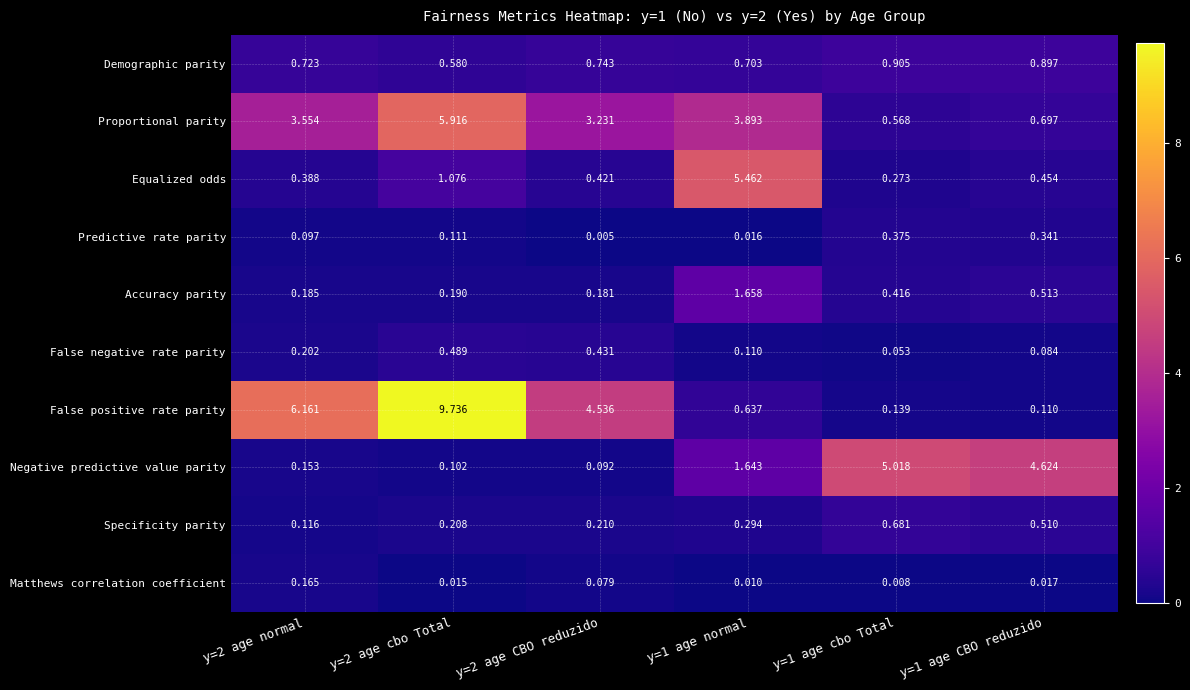

Which series has the largest range (max minus min)?

False positive rate parity